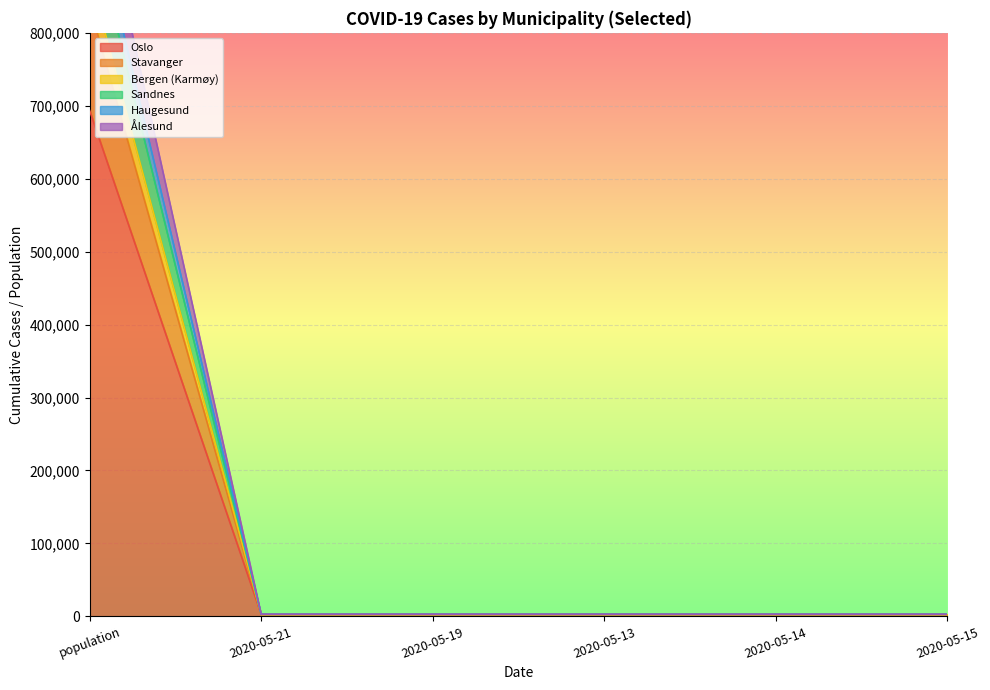

Reading right to left, extract all data points from this chart.

Oslo: 2544	2540	2534	2565	2560	693494
Stavanger: 2917	2911	2905	2933	2927	1062406
Bergen (Karmøy): 2889	2883	2877	2905	2900	996148
Sandnes: 2813	2807	2801	2829	2824	958791
Haugesund: 2771	2765	2759	2787	2782	879254
Ålesund: 2699	2693	2687	2715	2710	837068